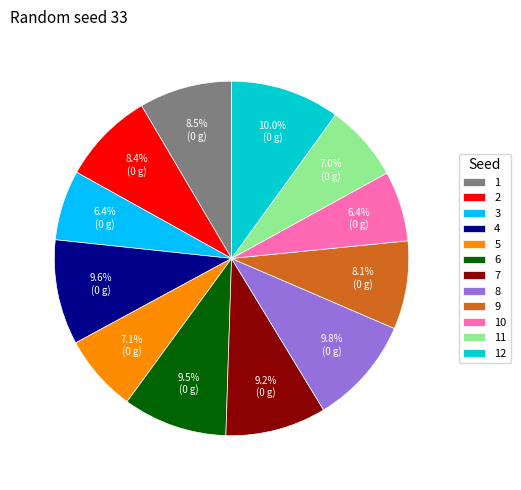

What percentage is NOT represented by 7?

90.8%